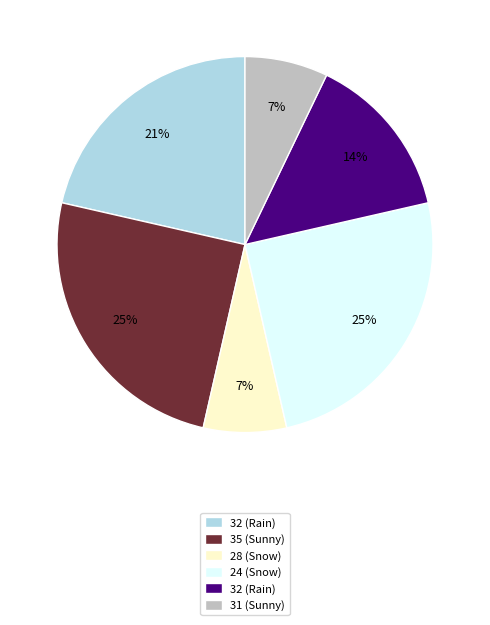

Is there any slice that represents more than half of the pie?

No